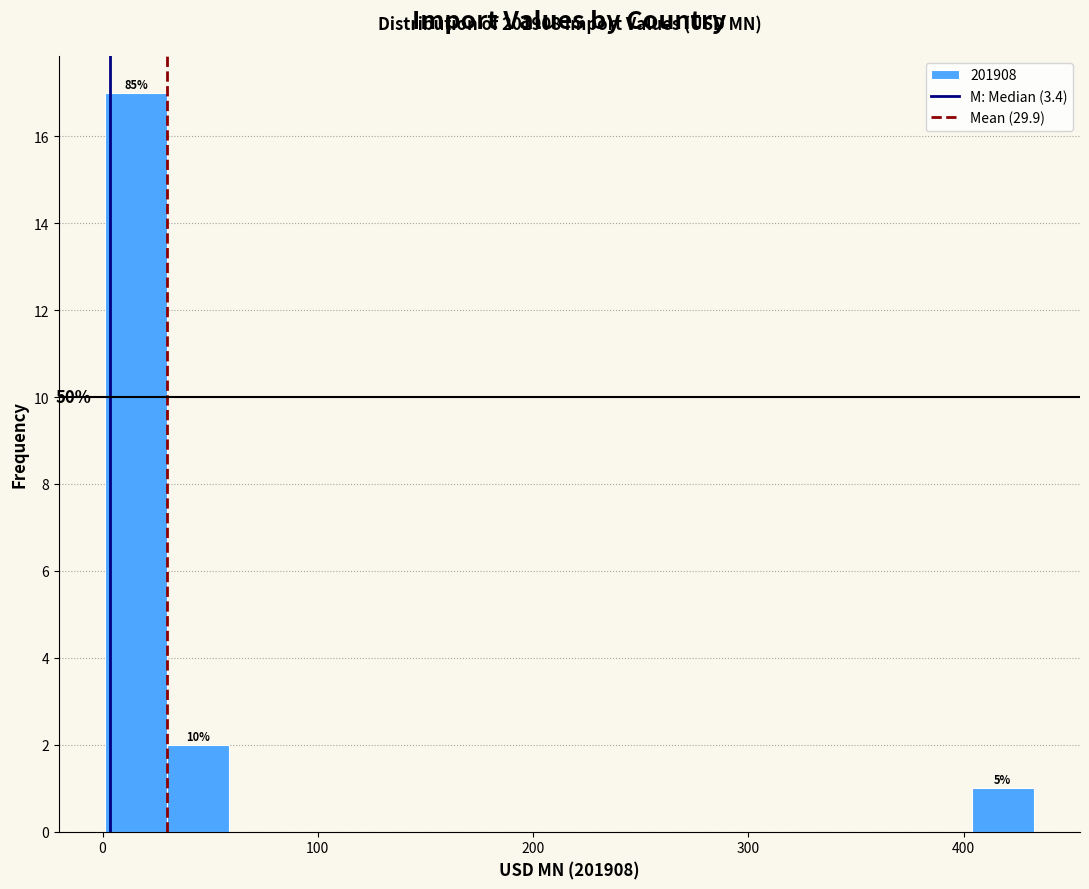

Around what value on the x-axis is the tallest bar? Give the approximate position of its centre, as read against the axis.

20